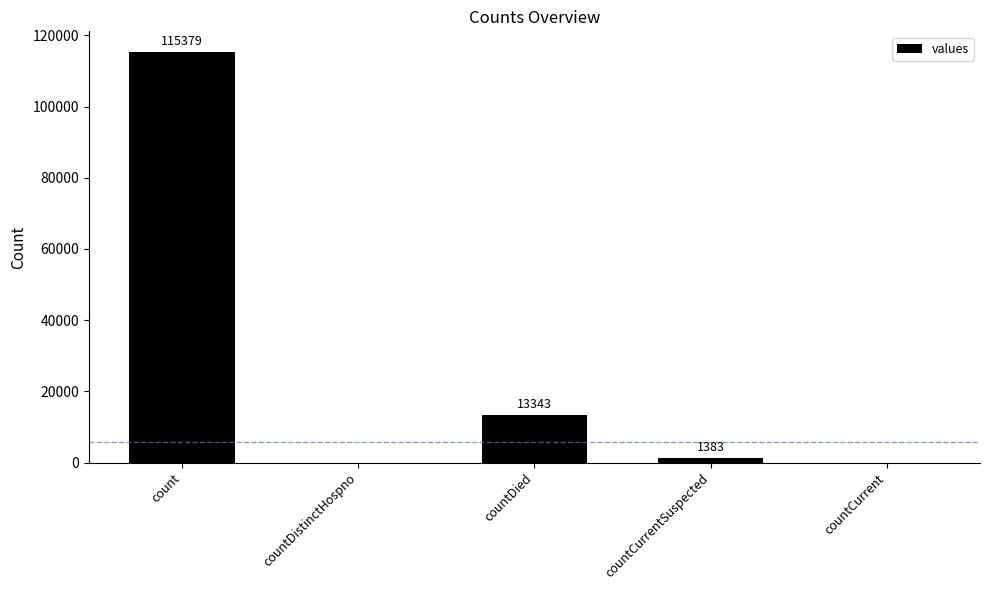

Are the bars horizontal?

No